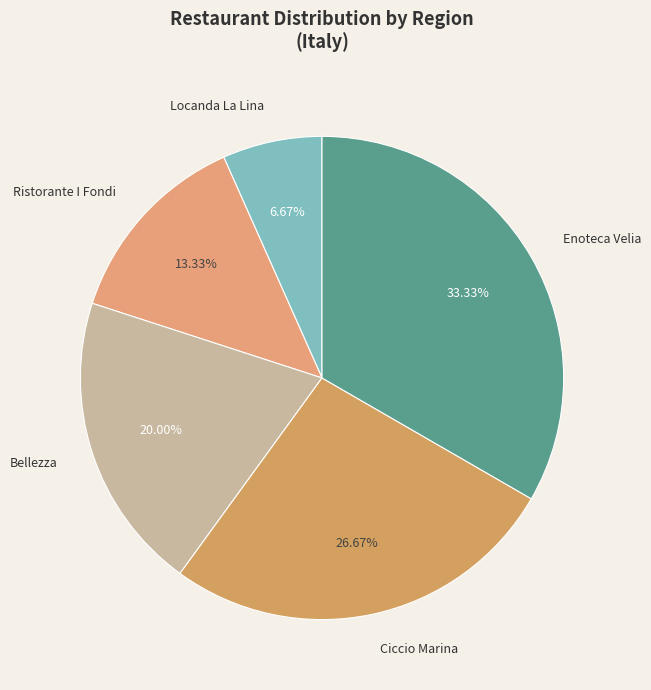

Is the sum of Ristorante I Fondi and Enoteca Velia greater than half?

No